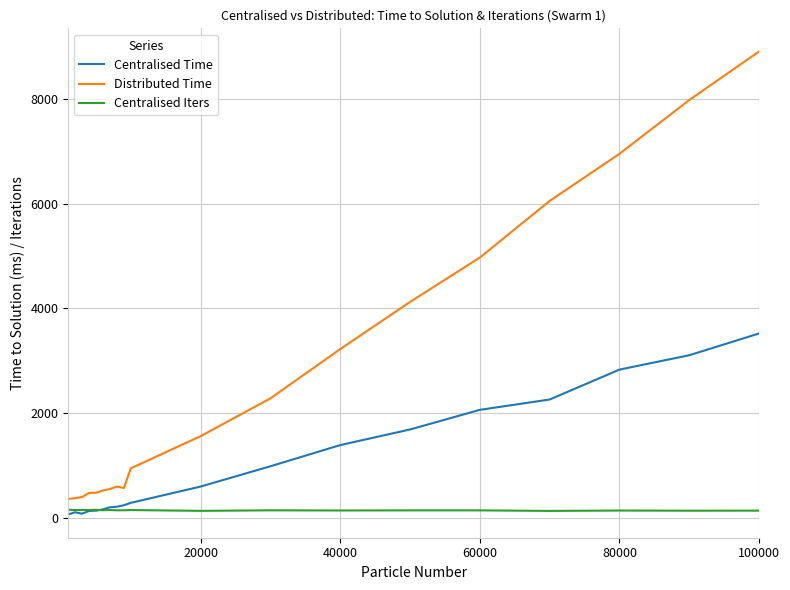

What is the sum of all Distributed Time values?

51330